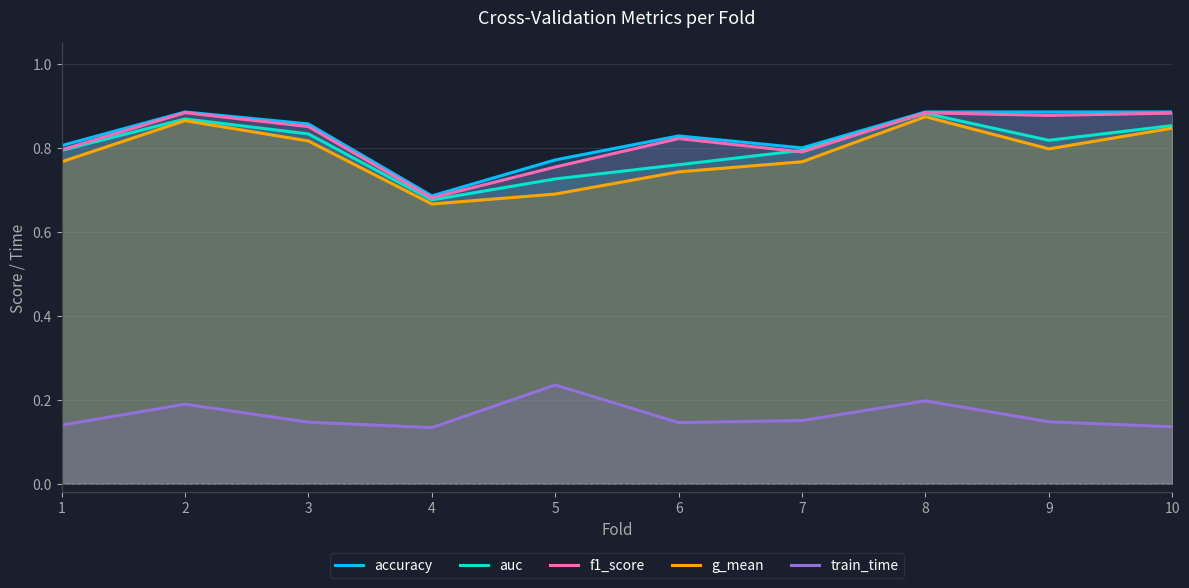

Which series has the widest spread of values?

g_mean